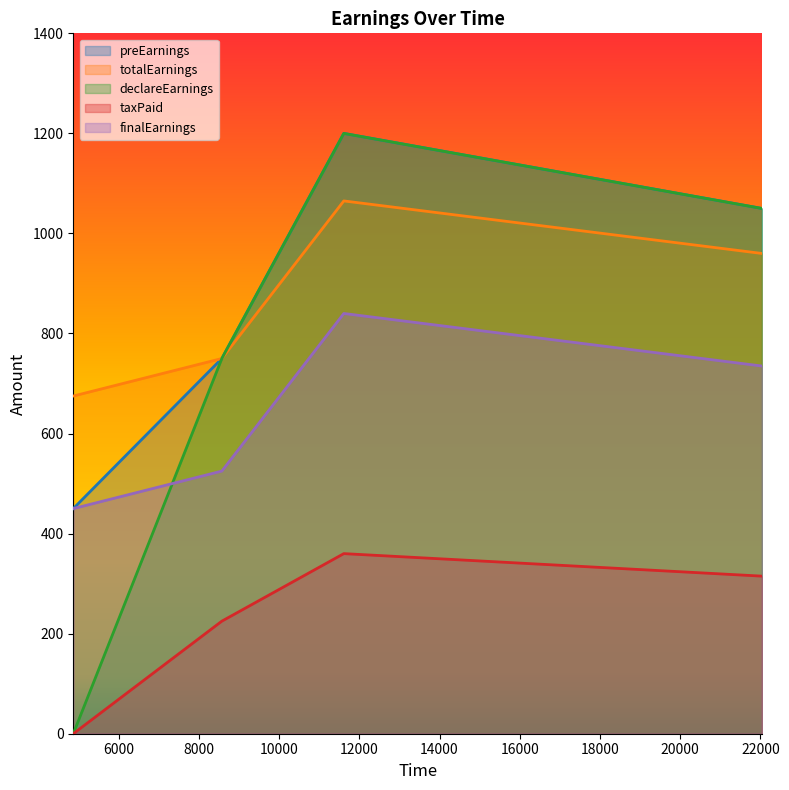

Is the value of taxPaid at 8574 greater than the value of finalEarnings at 8574?

No